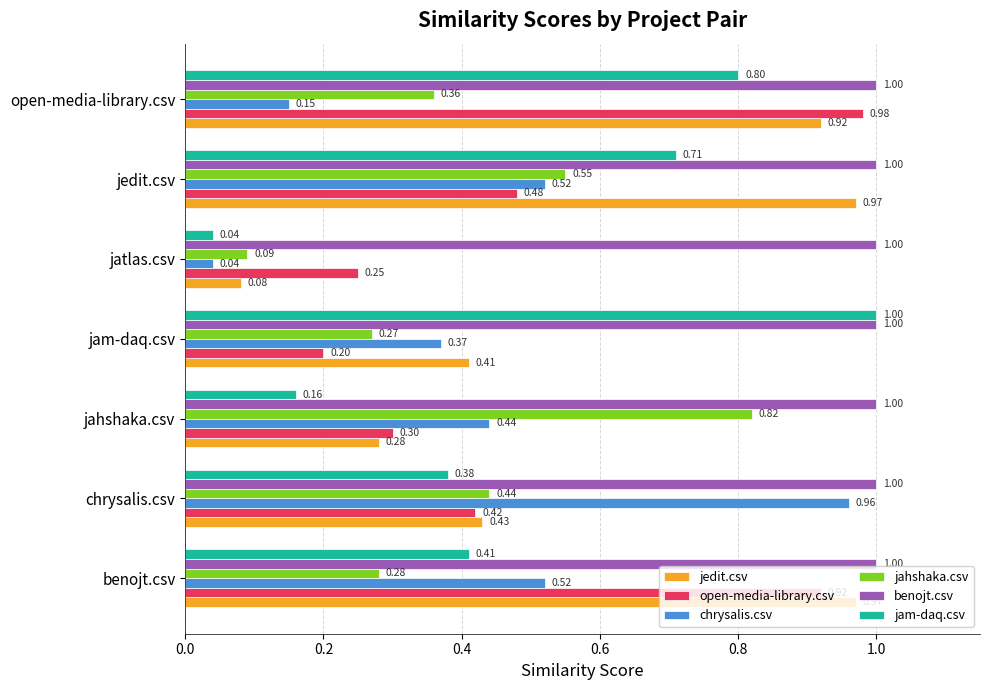

Between benojt.csv and jam-daq.csv, which series saw the biggest shift?

open-media-library.csv